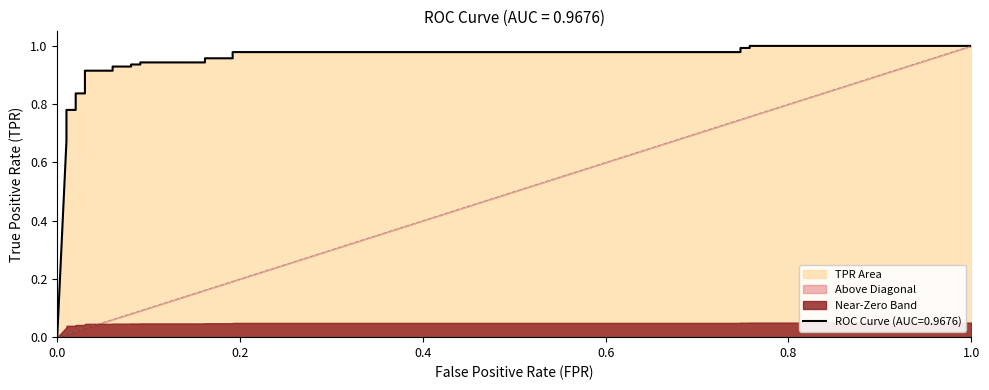

Reading left to right, extract all data points from this chart.

0.0	0.7	0.7	0.7	0.7	0.8	0.8	0.8	0.8	0.8	0.9	0.9	0.9	0.9	0.9	0.9	0.9	0.9	1.0	1.0	1.0	1.0	1.0	1.0	1.0	1.0